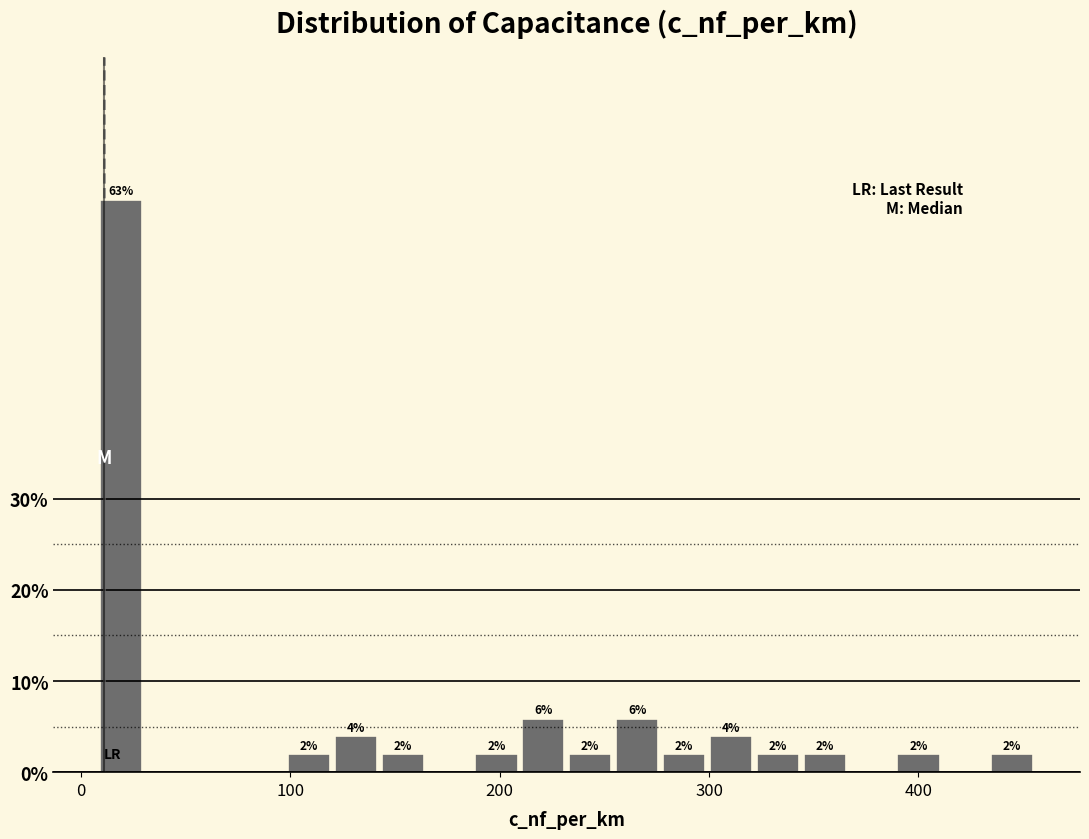

Around what value on the x-axis is the tallest bar? Give the approximate position of its centre, as read against the axis.

20